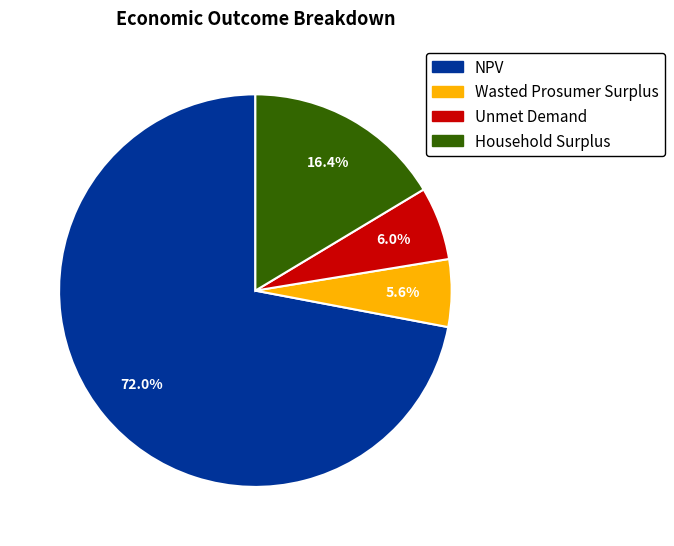

Does NPV account for over 50% of the chart?

Yes